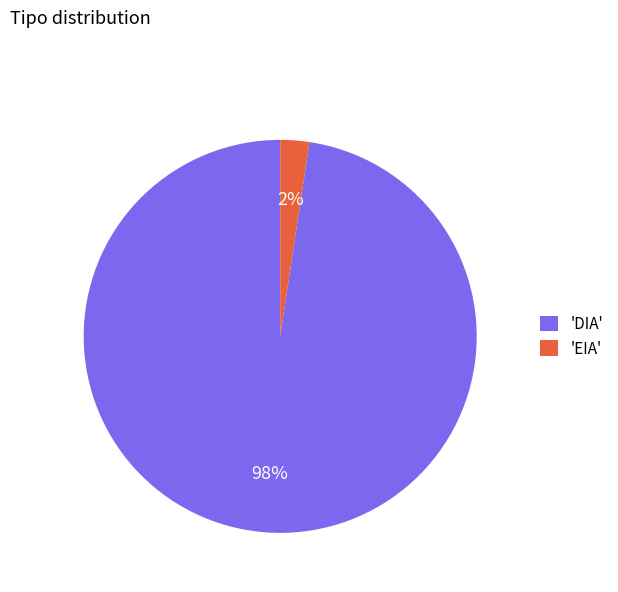

How many slices are in this pie chart?

2